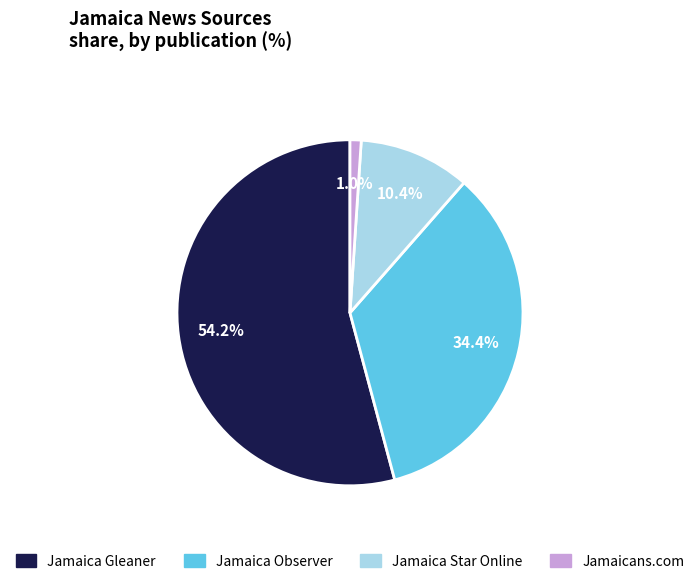

True or false: Jamaica Observer accounts for 34% of the total.

True